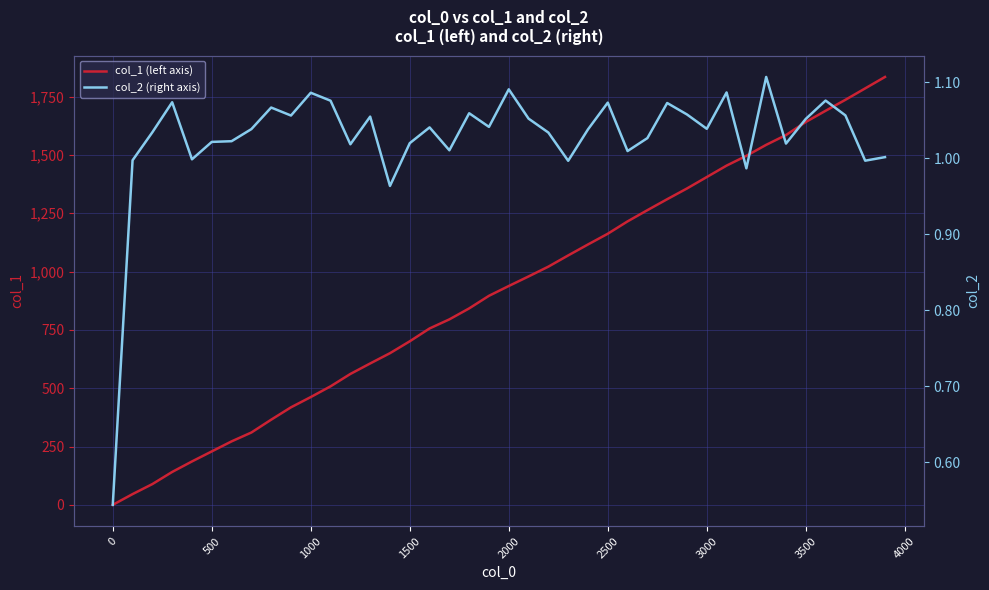

List the series in order of their overall mean, highest first.

col_1 (left axis), col_2 (right axis)